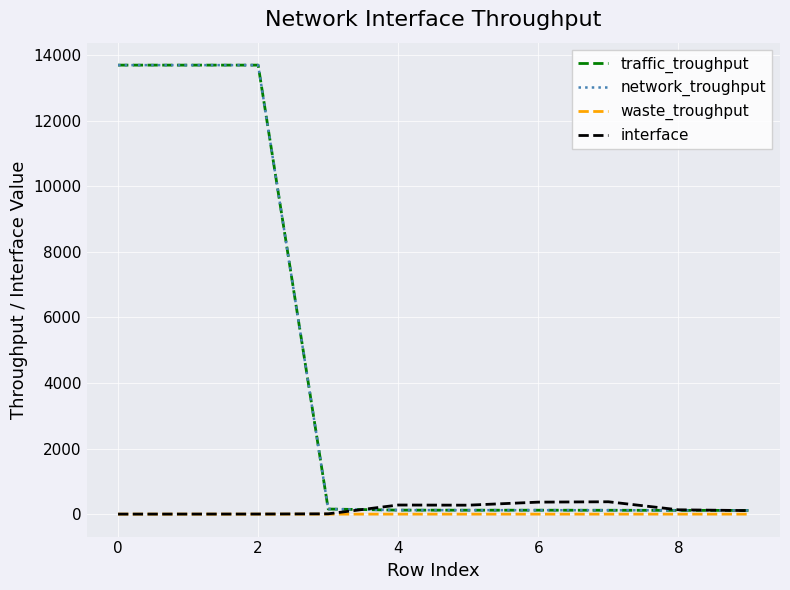

Which series has the largest range (max minus min)?

traffic_troughput